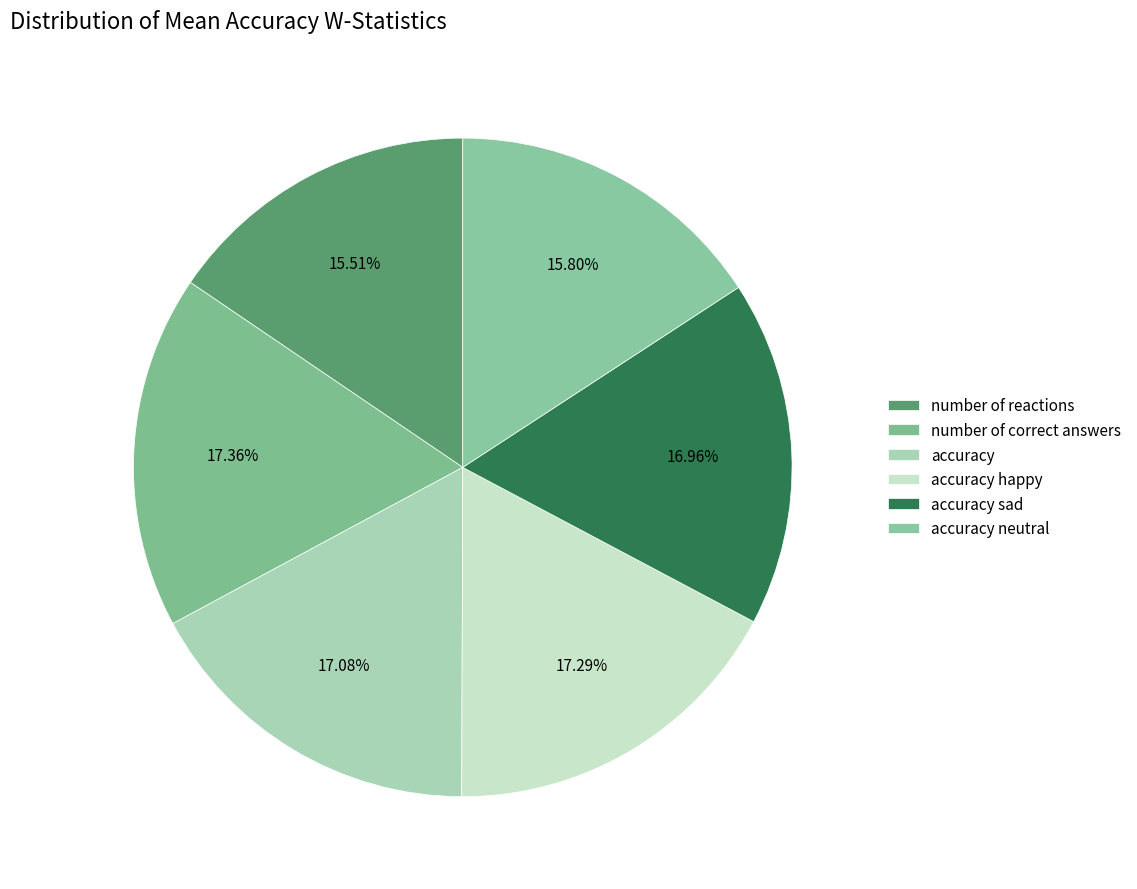

Which has a higher value, accuracy or number of correct answers?

number of correct answers